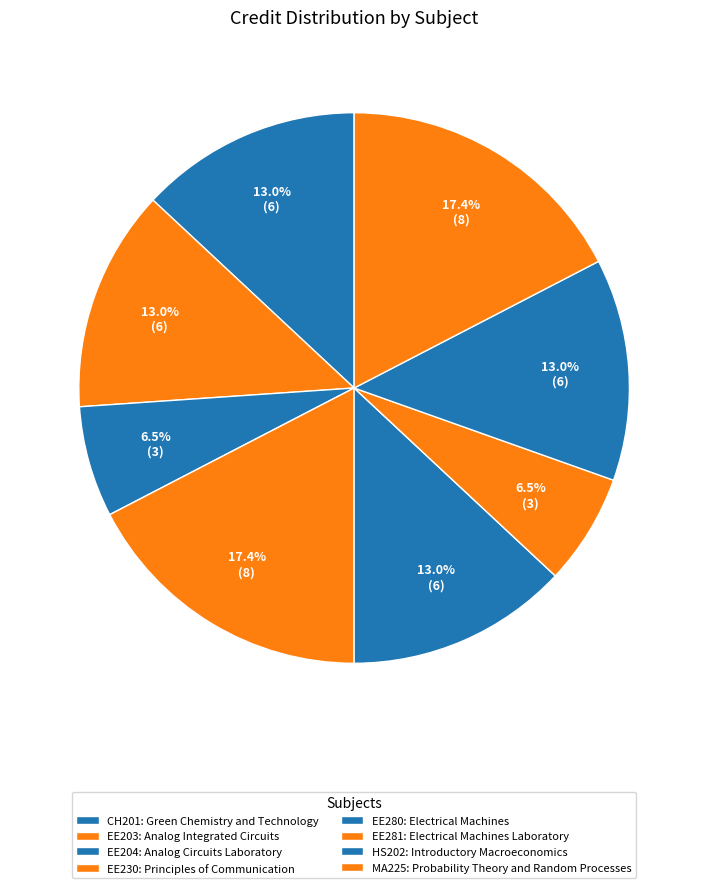

Rank the categories by value from lowest to highest.

EE204
Analog Circuits
Laboratory, EE281
Electrical Machines
Laboratory, CH201
Green Chemistry
and Technology, EE203
Analog Integrated
Circuits, EE280
Electrical
Machines, HS202
Introductory
Macroeconomics, EE230
Principles of
Communication, MA225
Probability Theory
and Random Processes